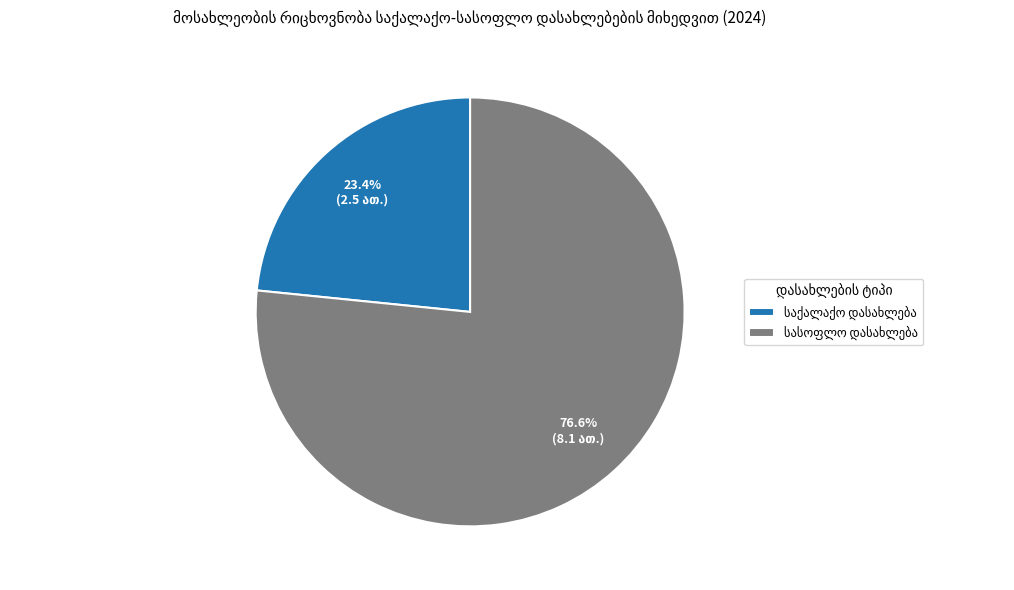

To the nearest percent, what is the average slice percentage?

50%